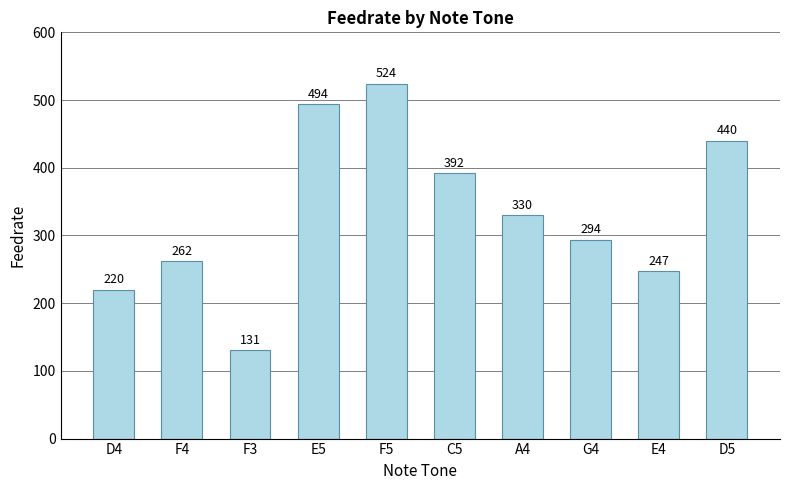

Rank the categories by value from highest to lowest.

F5, E5, D5, C5, A4, G4, F4, E4, D4, F3